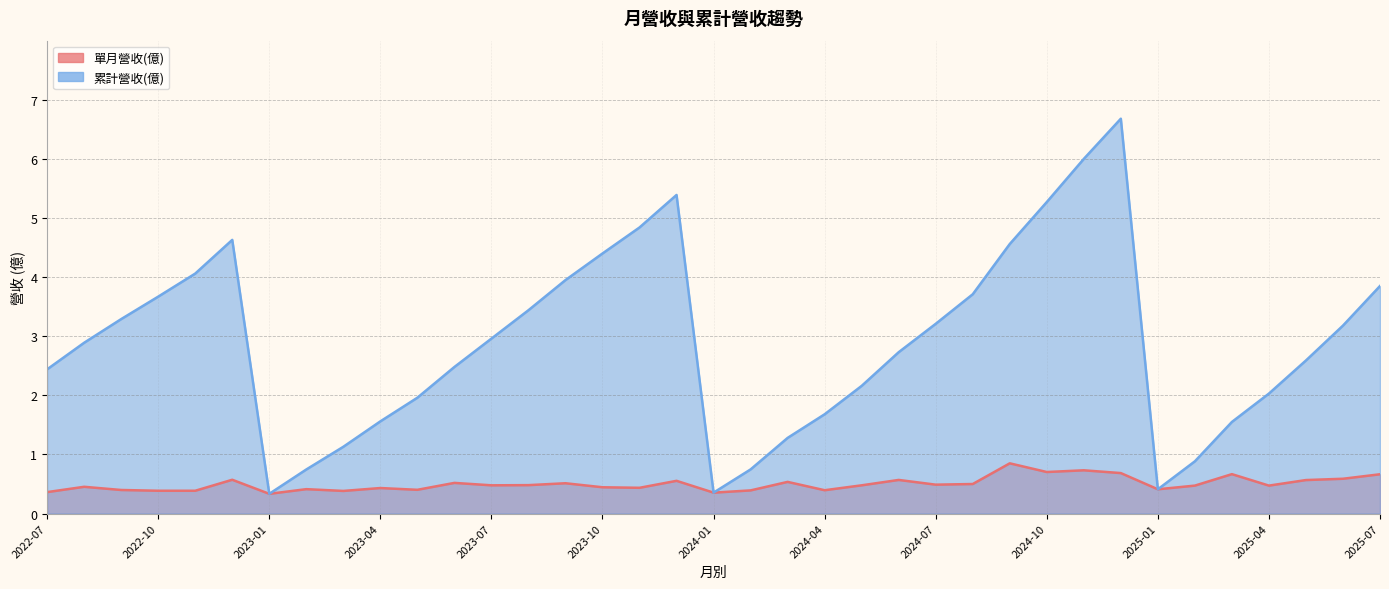

What is the sum of the 單月營收(億) values at 2023-07 and 2022-11?

0.9